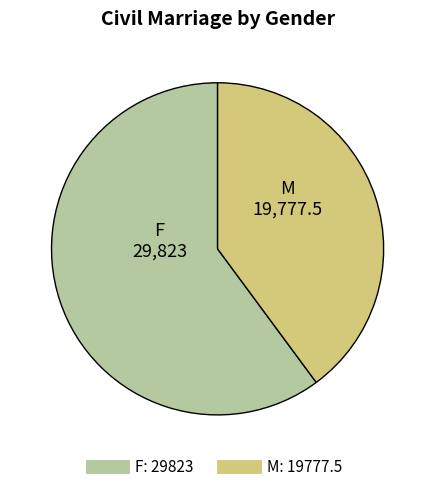

Rank the categories by value from highest to lowest.

F, M